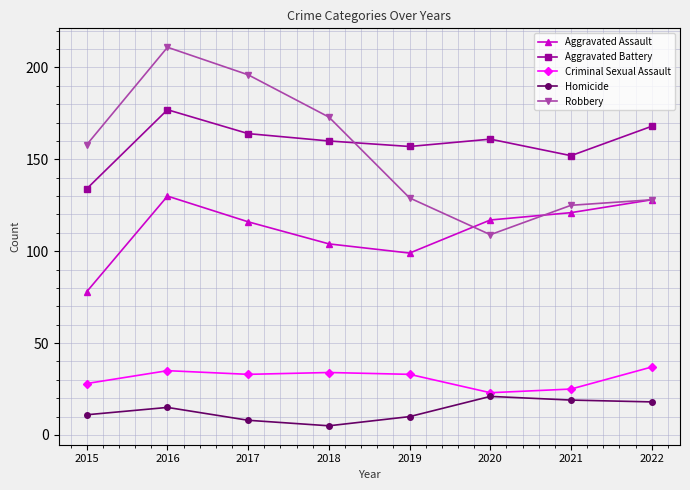

At which category does Homicide reach its first local valley?

2018